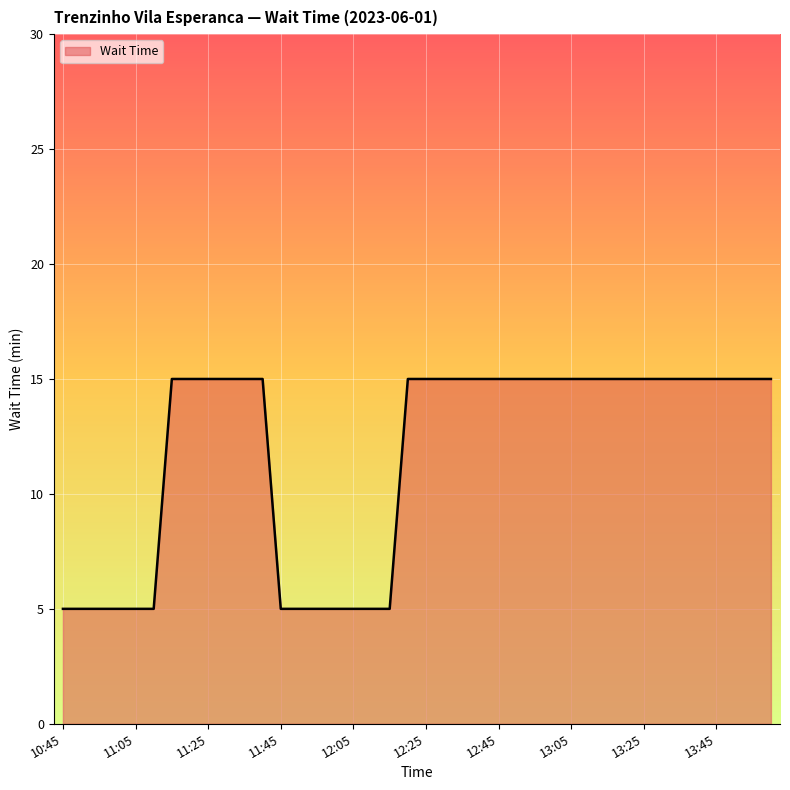

What is the smallest value displayed?

5